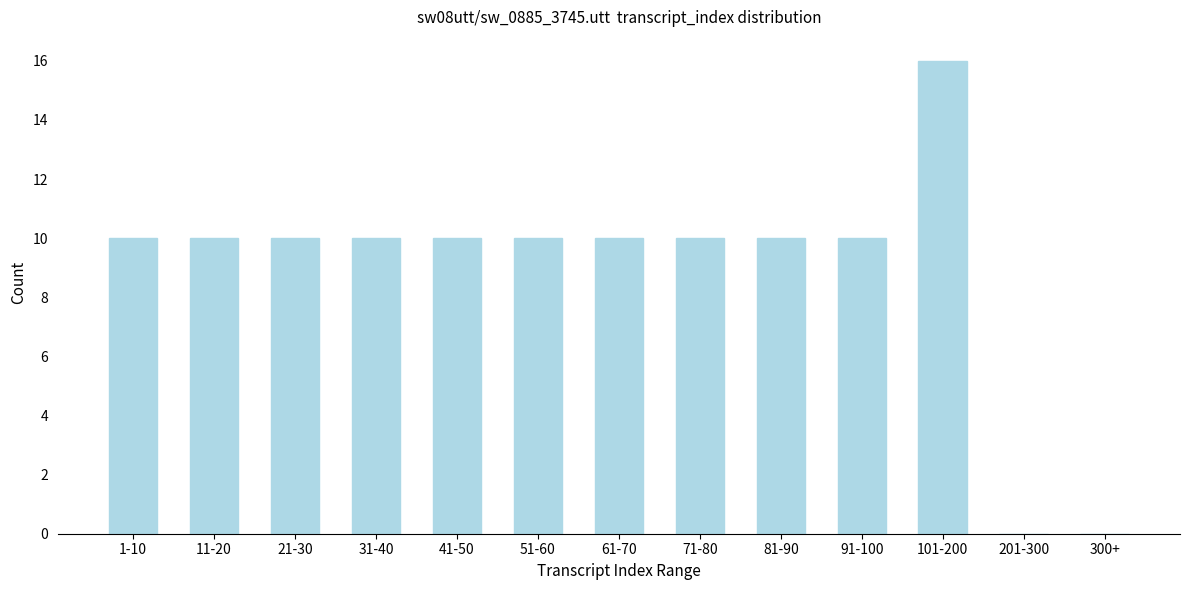

Reading left to right, transcribe all the data shown in this chart.

1-10=10	11-20=10	21-30=10	31-40=10	41-50=10	51-60=10	61-70=10	71-80=10	81-90=10	91-100=10	101-200=16	201-300=0	300+=0